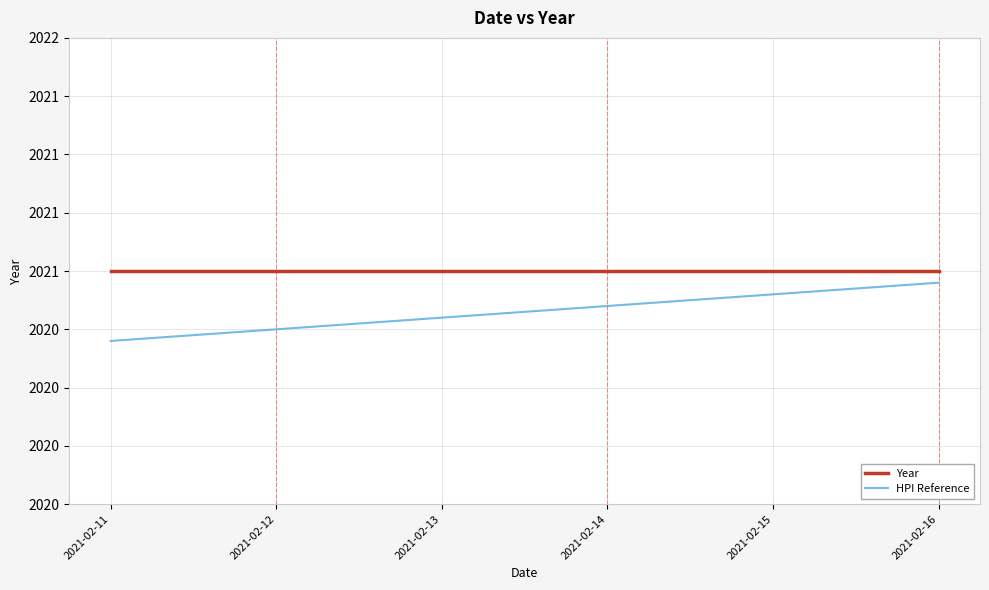

Reading right to left, list all the values displayed in this chart.

Year: 2021-02-16=2021.0	2021-02-15=2021.0	2021-02-14=2021.0	2021-02-13=2021.0	2021-02-12=2021.0	2021-02-11=2021.0
HPI Reference: 2021-02-16=2021.0	2021-02-15=2020.9	2021-02-14=2020.9	2021-02-13=2020.8	2021-02-12=2020.8	2021-02-11=2020.7